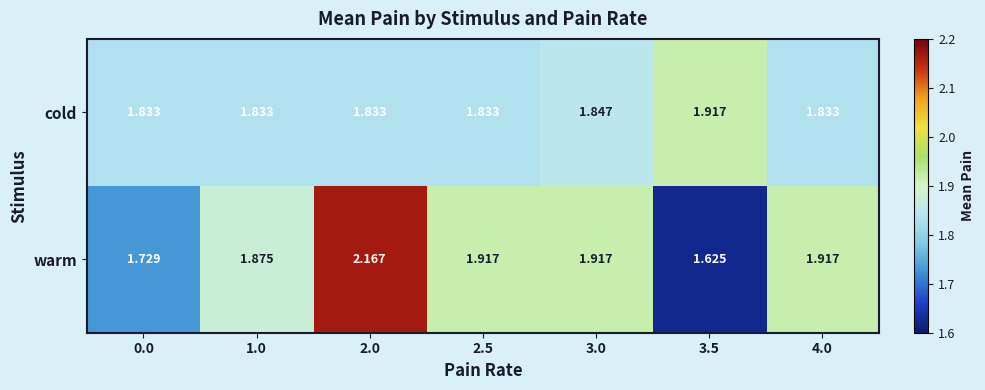

At 4.0, list the series in order from smallest to largest.

cold, warm